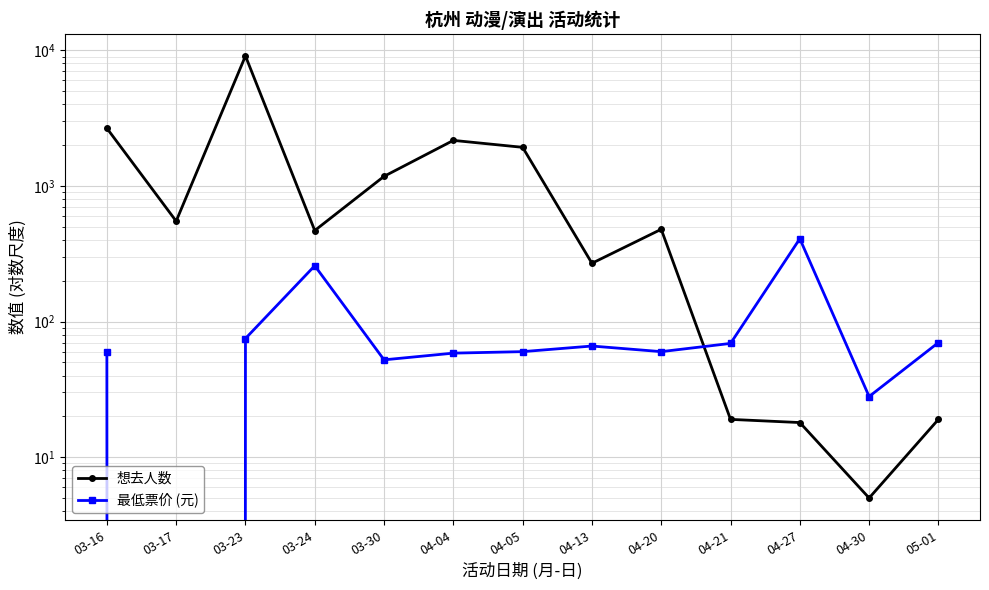

Where is the first local minimum for 最低票价 (元)?

03-17